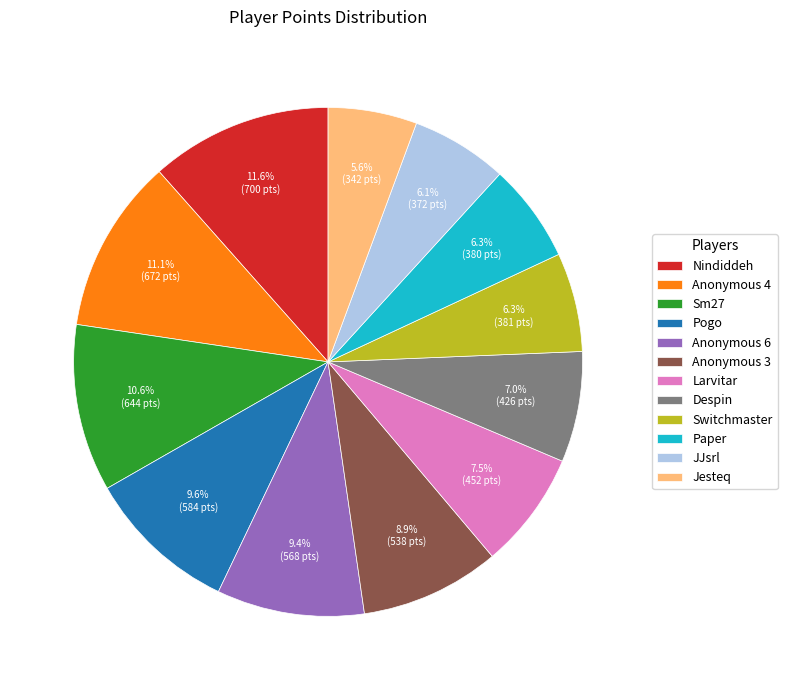

Is Paper the majority of the pie?

No